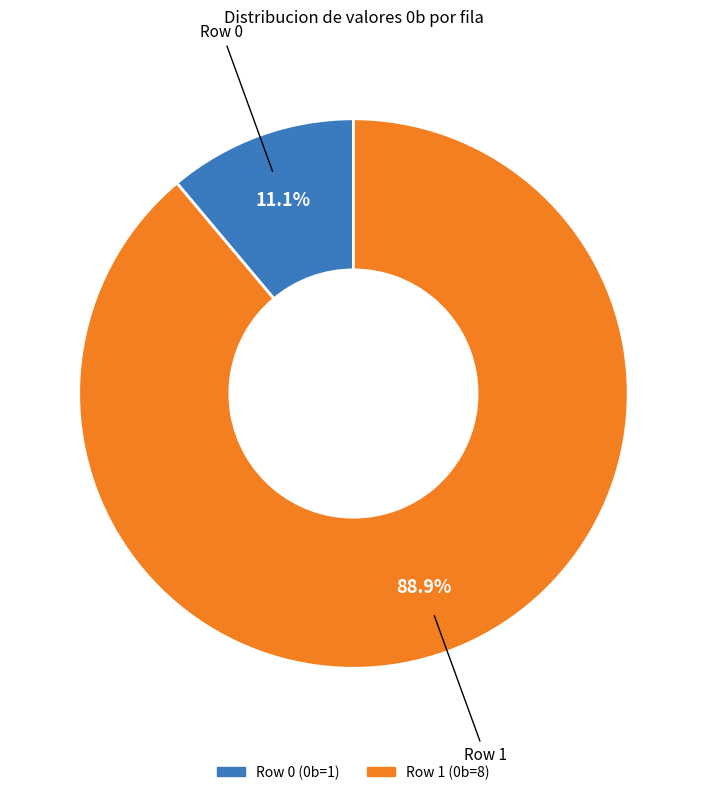

Does any single category account for the majority?

Yes